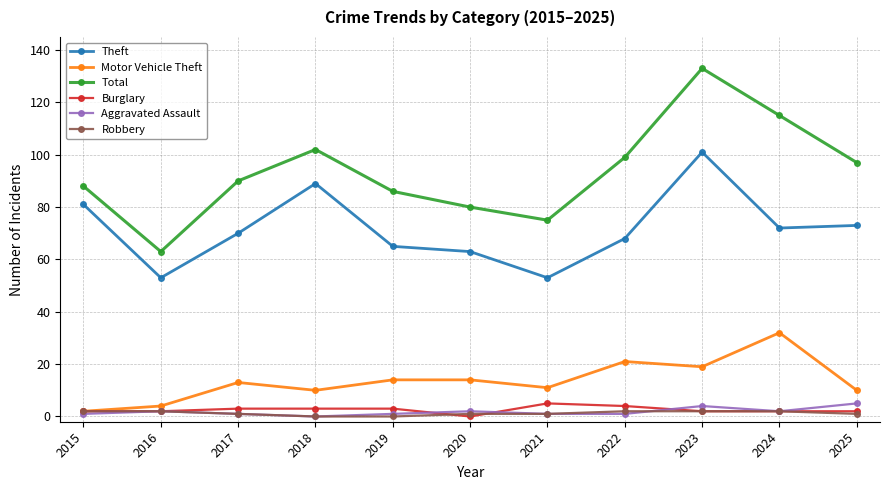

Is it true that Total equals 90 at 2017?

True